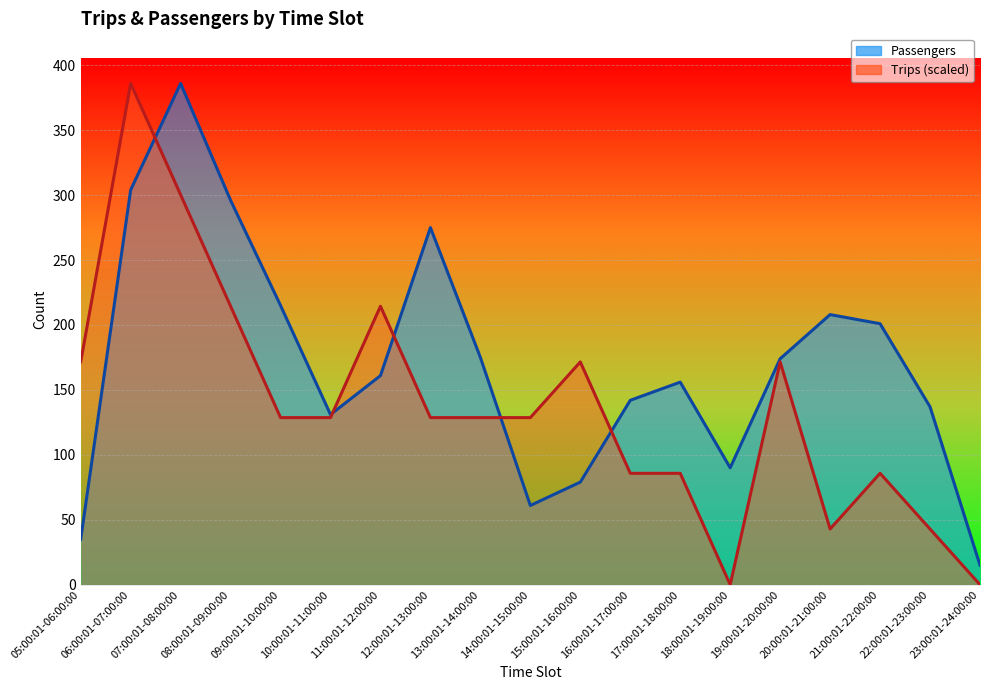

Reading left to right, what are all the values shown in this chart?

Passengers: 35.0	304.0	386.0	296.0	215.0	131.0	161.0	275.0	175.0	61.0	79.0	142.0	156.0	90.0	174.0	208.0	201.0	137.0	15.0
Trips: 171.6	386.0	300.2	214.4	128.7	128.7	214.4	128.7	128.7	128.7	171.6	85.8	85.8	0.0	171.6	42.9	85.8	42.9	0.0